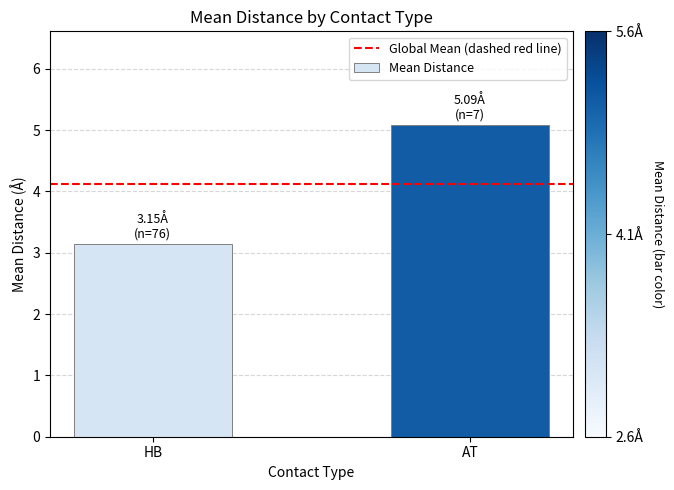

What is the sum of all values?

8.2